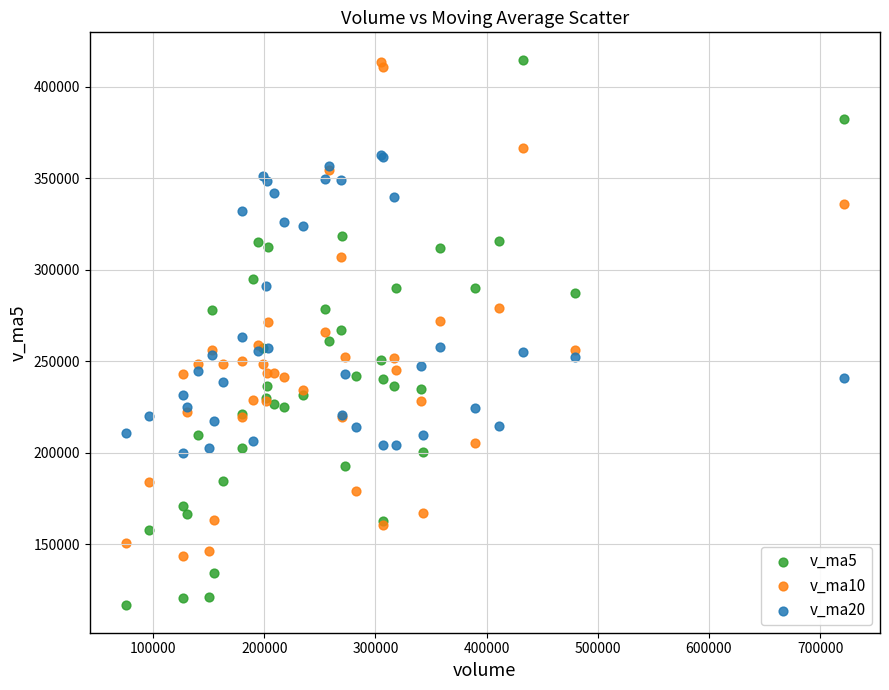

What is the X range (max minus min) for the scatter plot?

646215.3